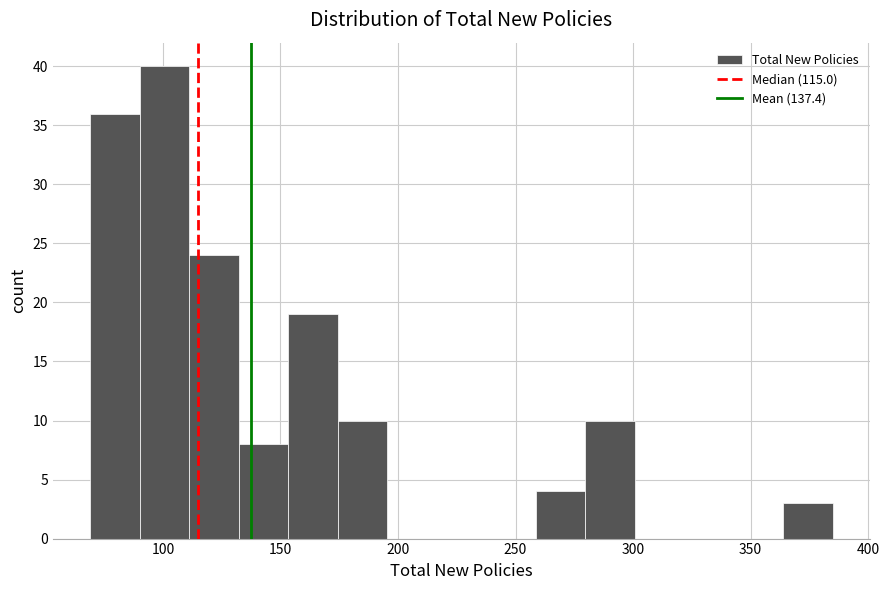

Over which range of the x-axis is the bar tallest?

90 to 110